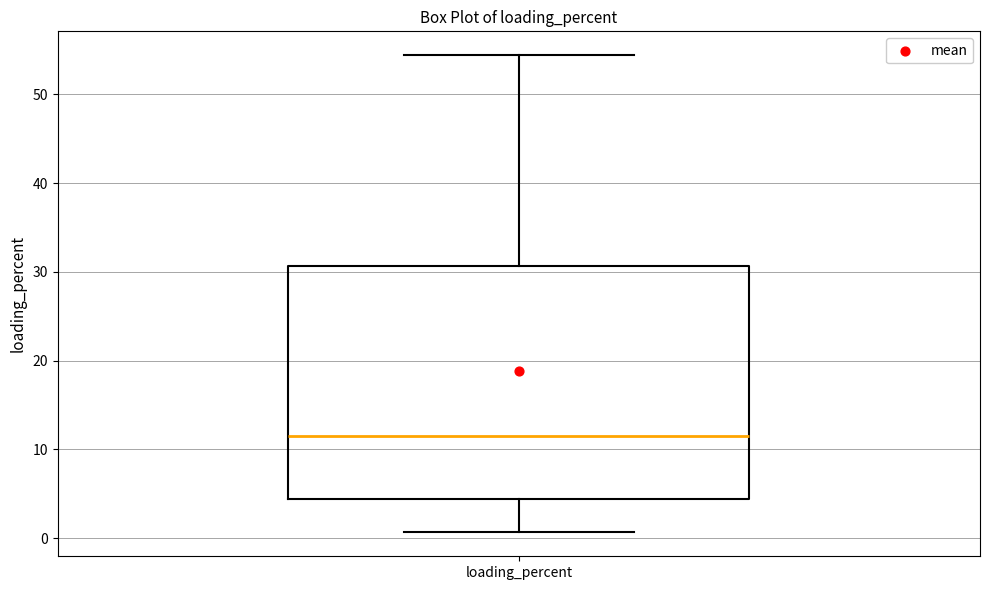

Transcribe this box plot: give where the median line is, the range the box spans, and where the two whiskers end, as read against the y-axis. The values are not printed on the chart, so give them approximately, as read against the axis.

median 12, box 4 to 31, whiskers 1 to 54